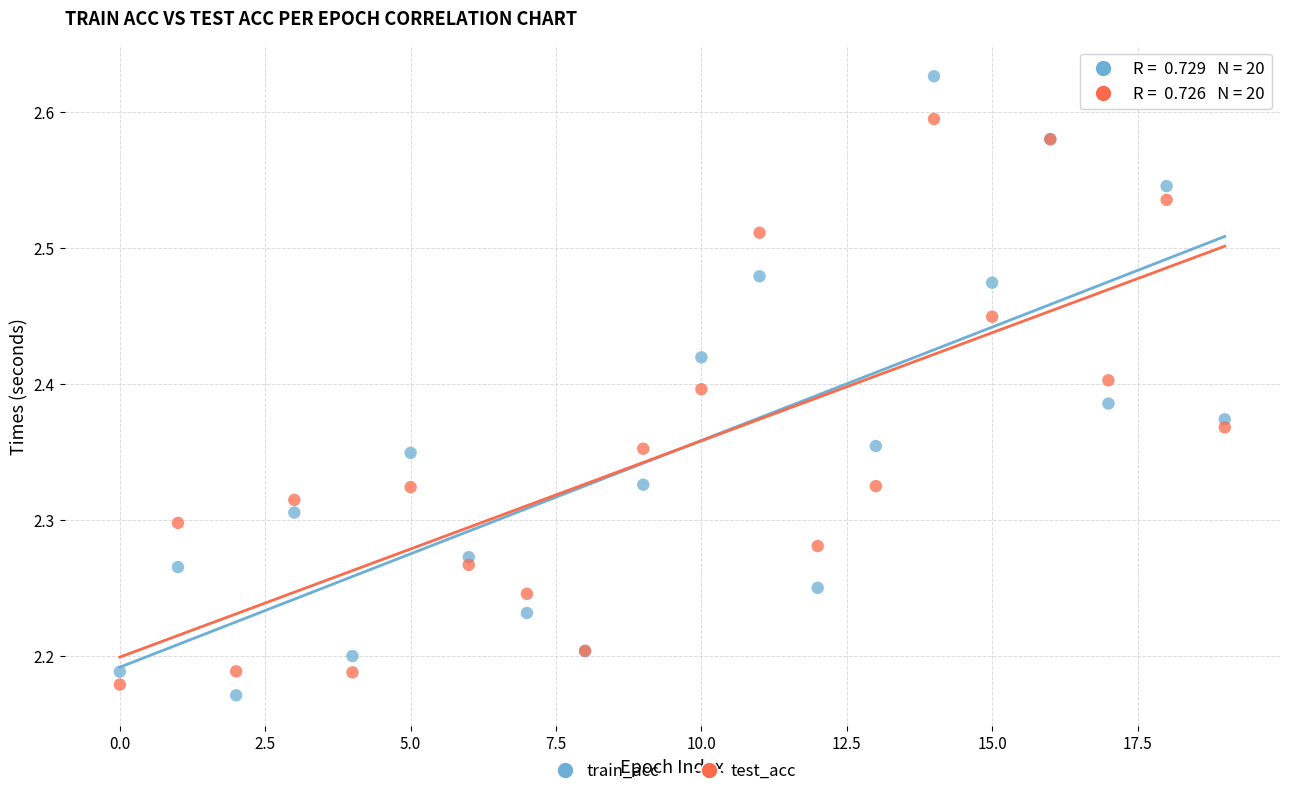

Which series contains the lowest Y value?

train_acc